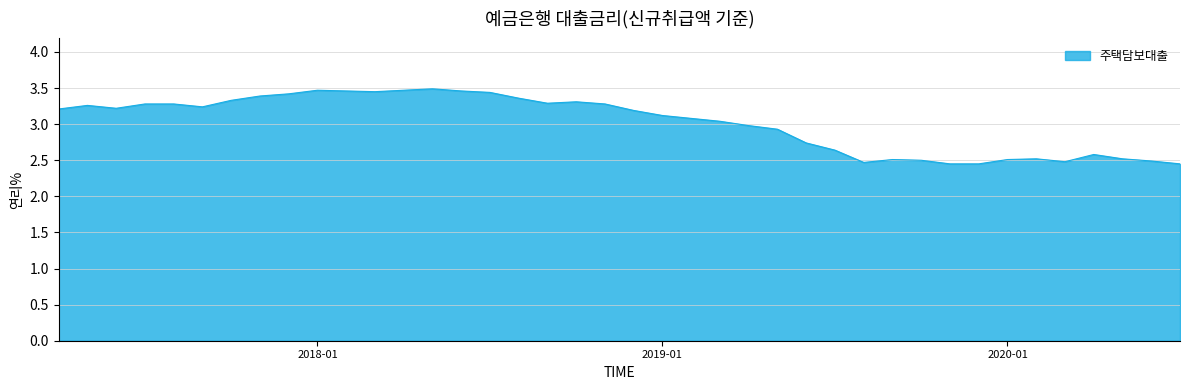

How many lines are shown in the chart?

1